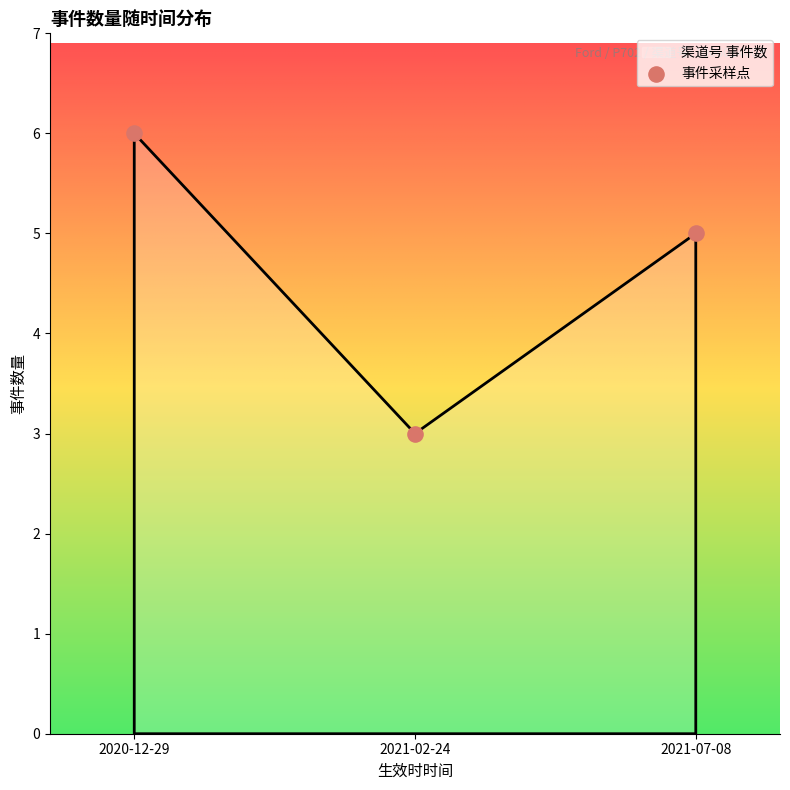

What is the range of Y values (max minus min)?

3